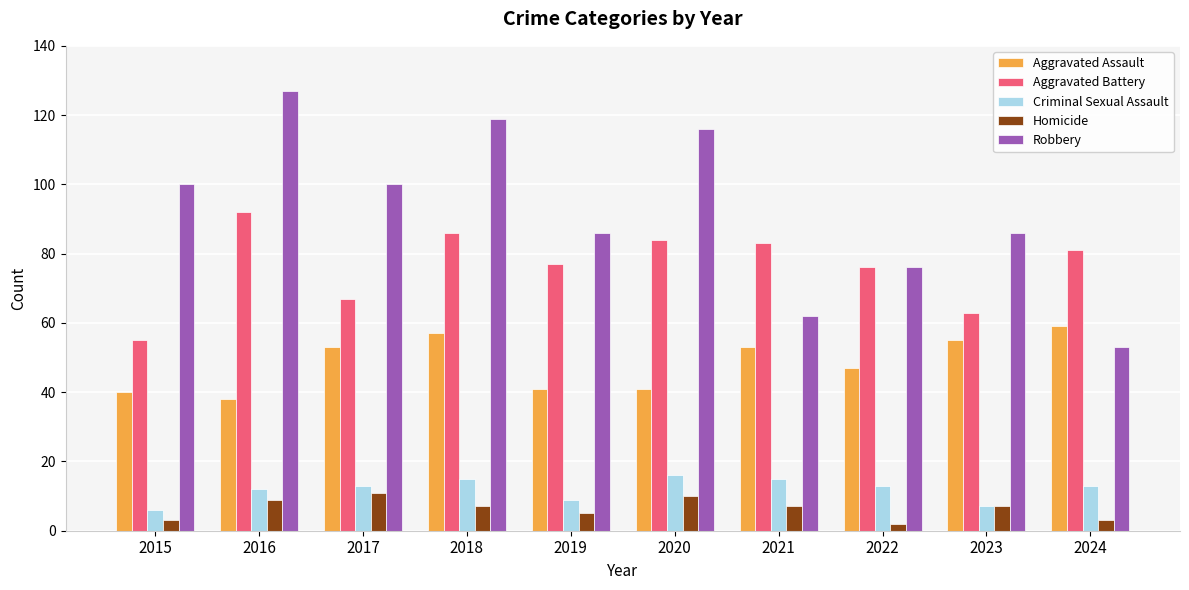

Rank the series by their maximum value, from highest to lowest.

Robbery, Aggravated Battery, Aggravated Assault, Criminal Sexual Assault, Homicide